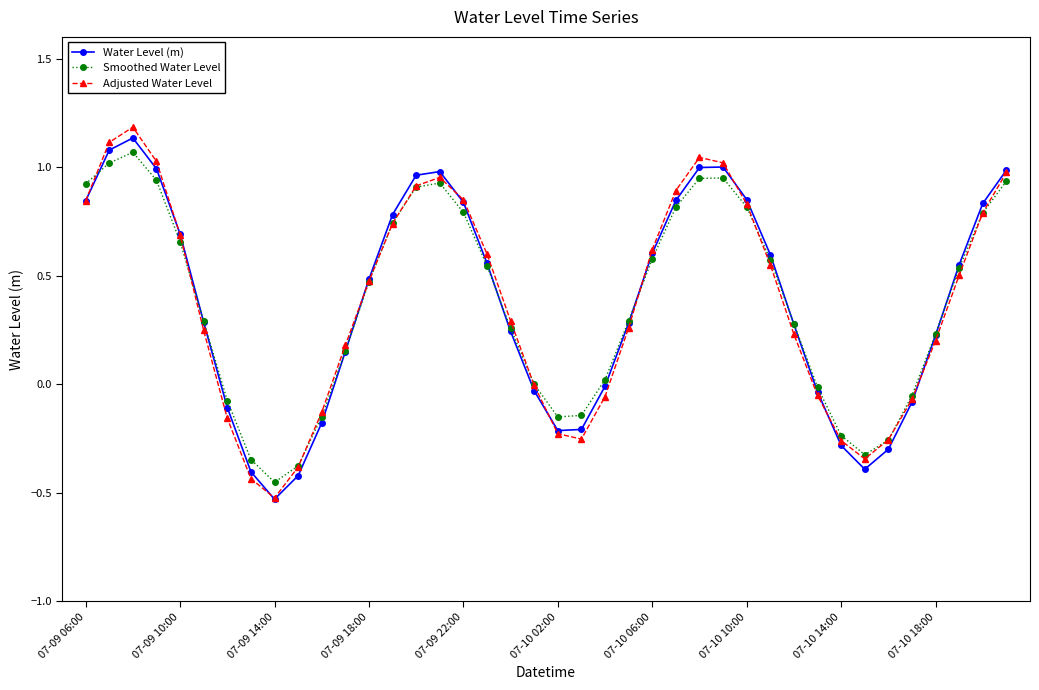

What is the greatest value displayed?

1.2